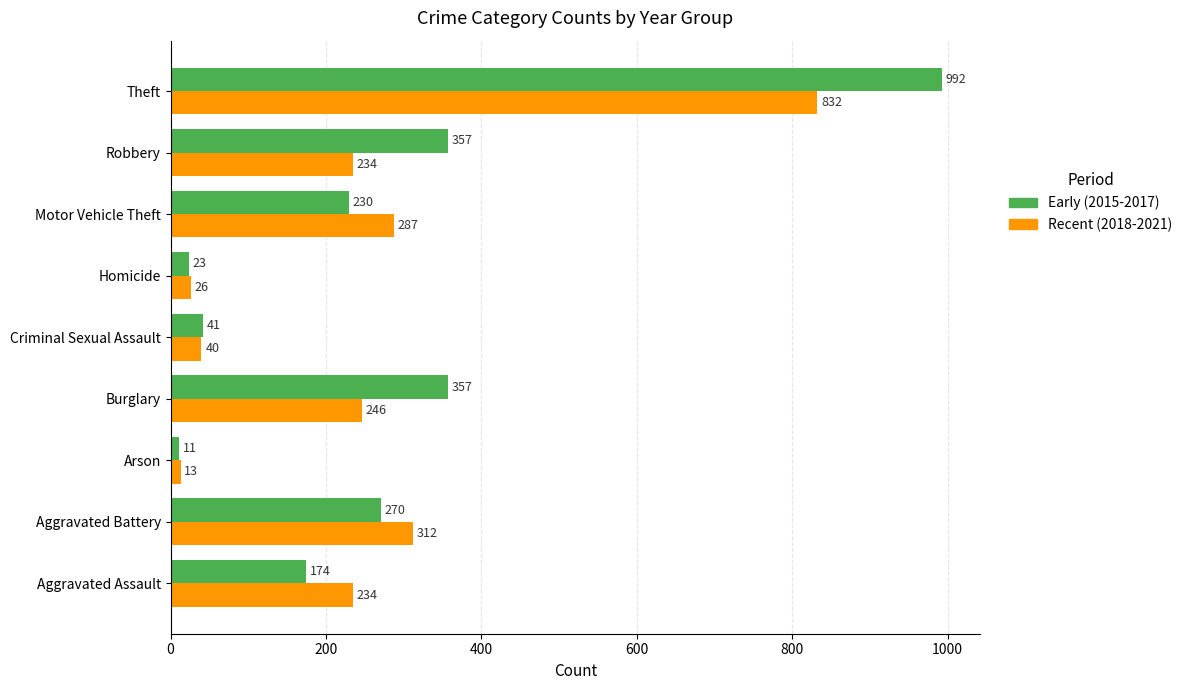

What are all the series names shown in the legend?

Early (2015-2017), Recent (2018-2021)